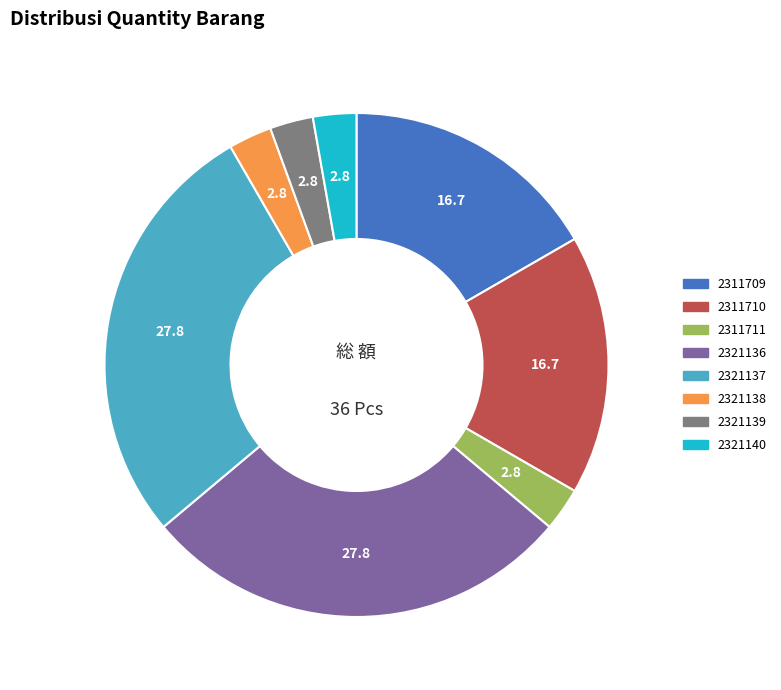

Which has a higher value, 2321136 or 2321140?

2321136